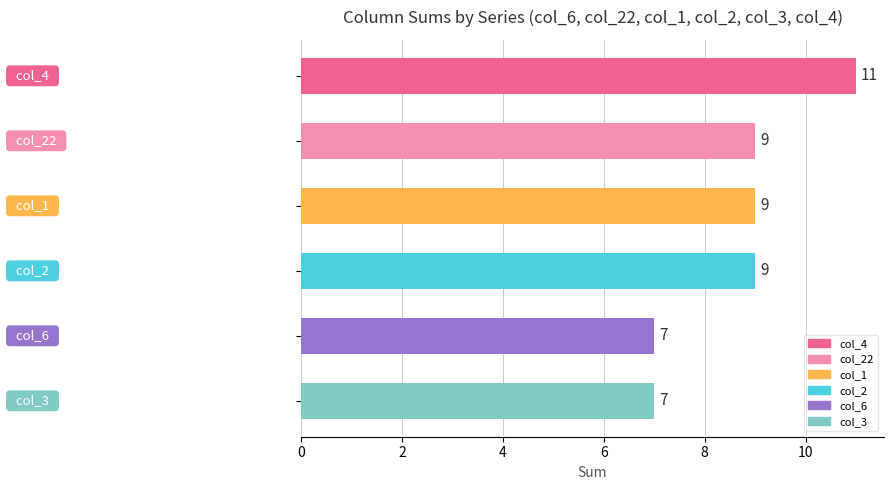

How many values are between 7 and 9?

5